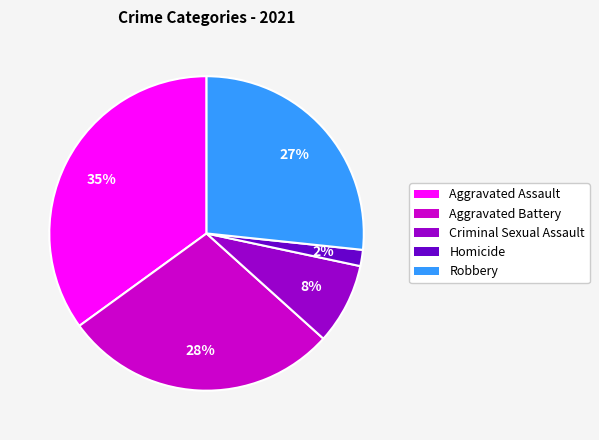

The Aggravated Assault slice represents 48% of the pie. True or false?

False